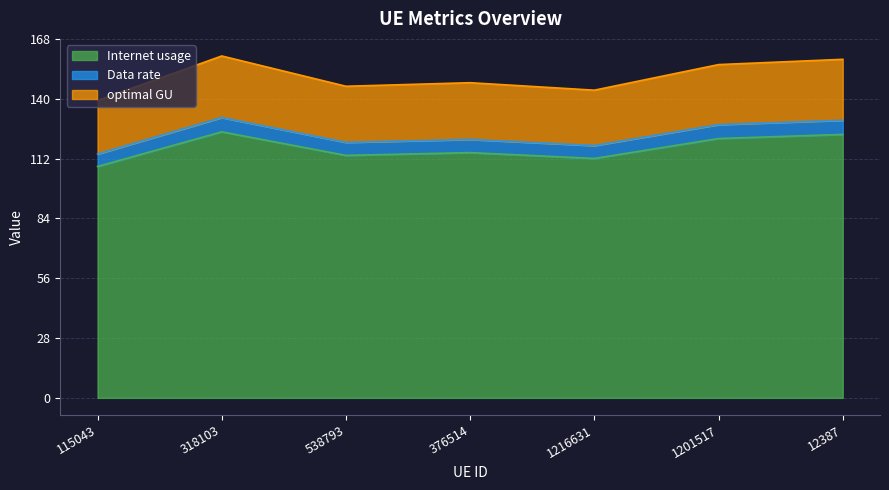

Between 12387 and 538793, which is larger?

12387